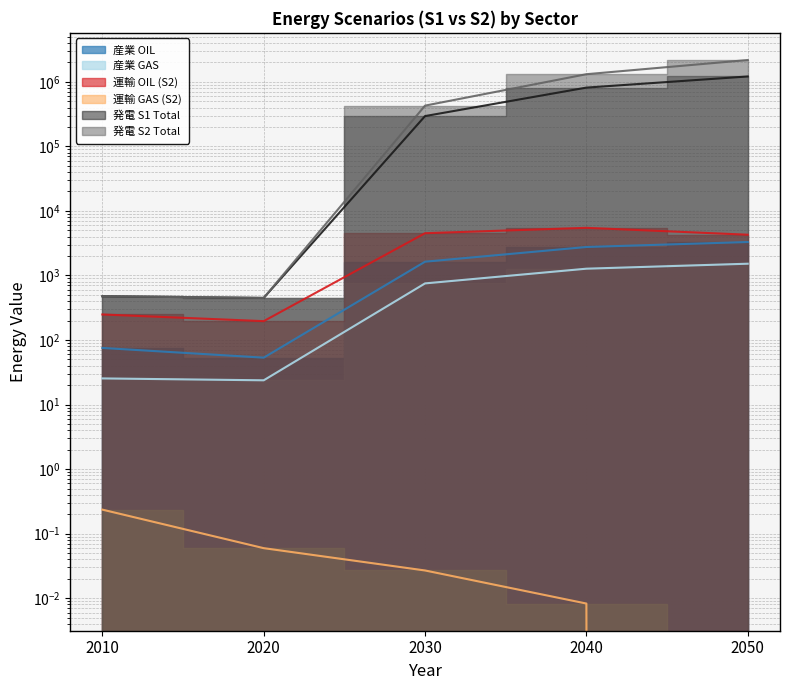

The value of 発電 S2 Total at 2020 is 171.7. True or false?

False